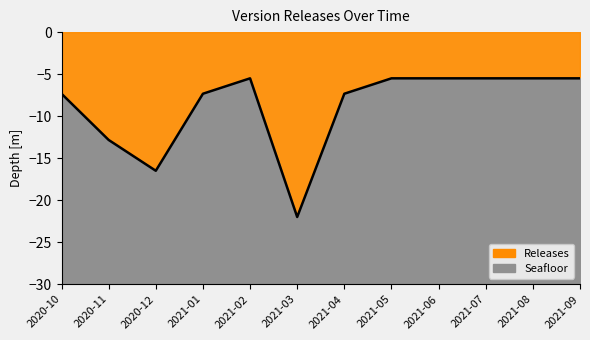

How many points are lower than both their immediate neighbors (excluding endpoints)?

2